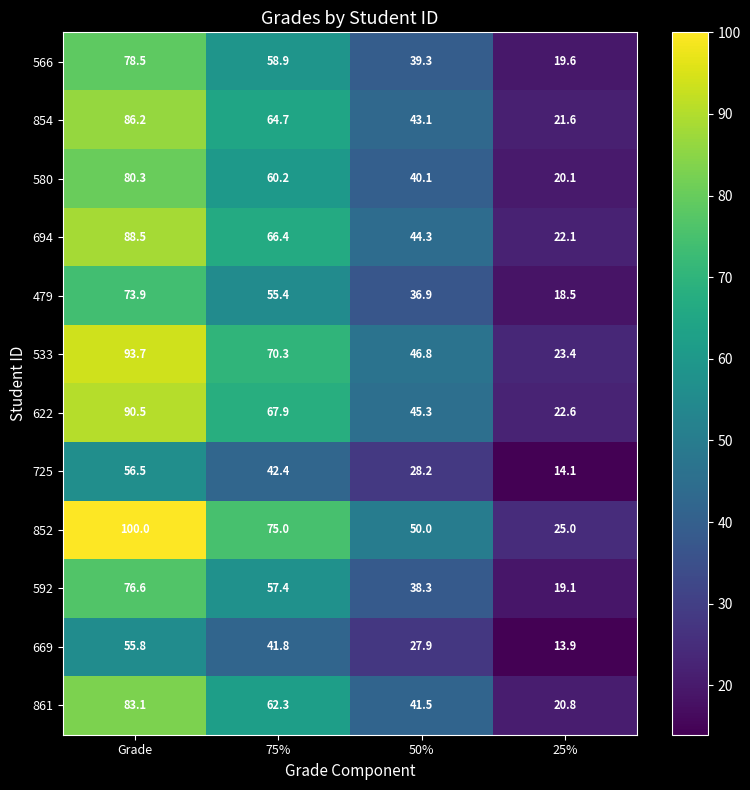

Which series has the largest total across all categories?

852